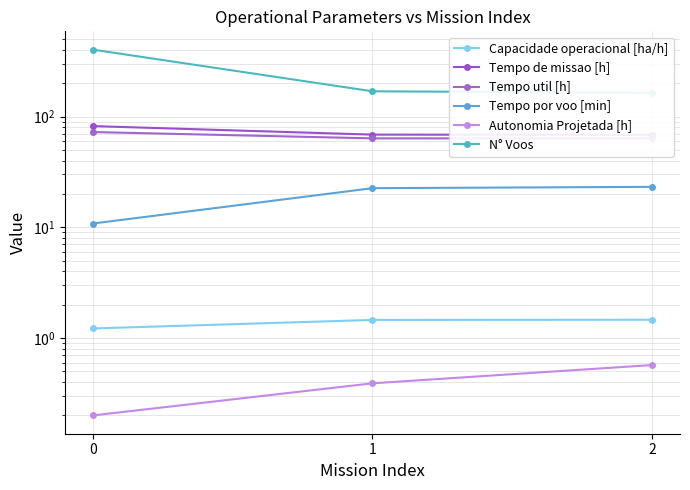

At how many categories does at least one series exceed 333?

1